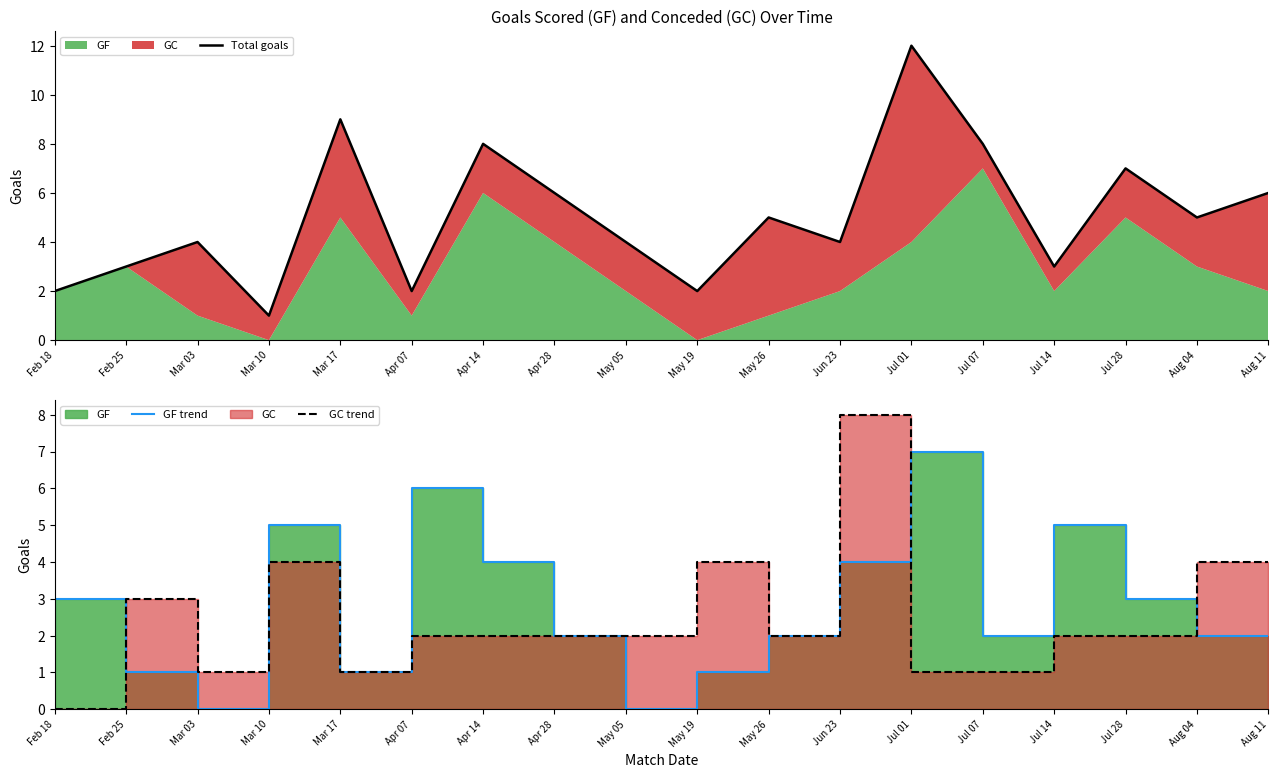

Is the value of Total goals at Mar 17 greater than the value of GF trend at Feb 18?

Yes